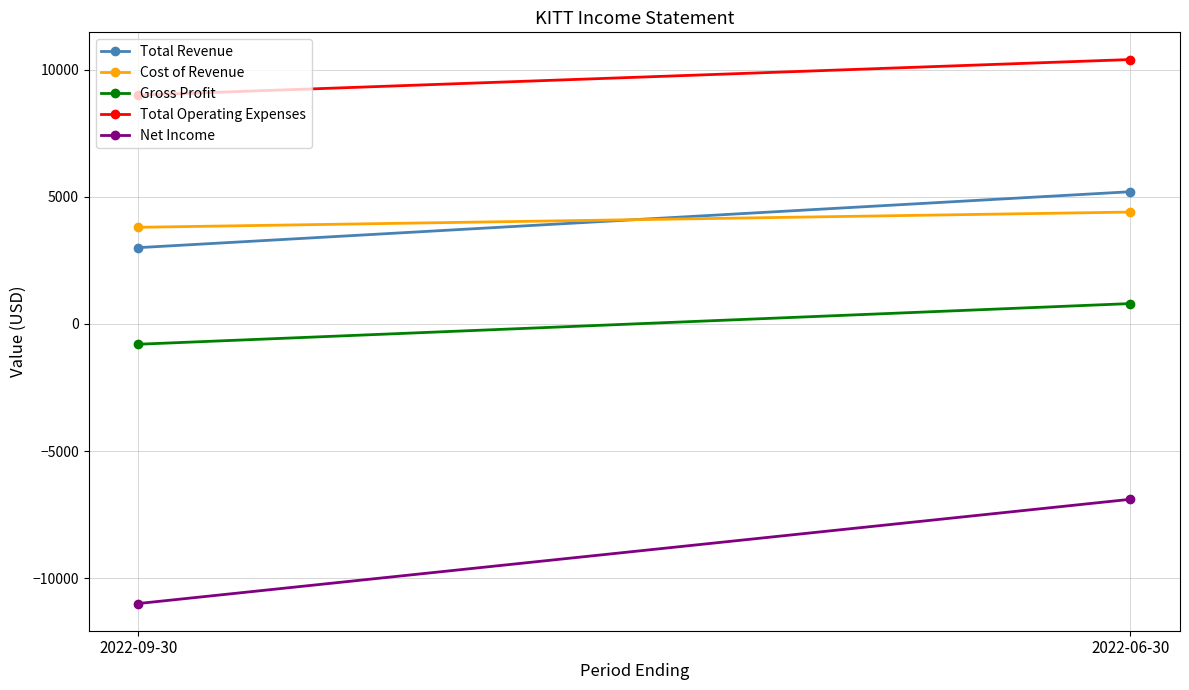

How many series are shown in this chart?

5